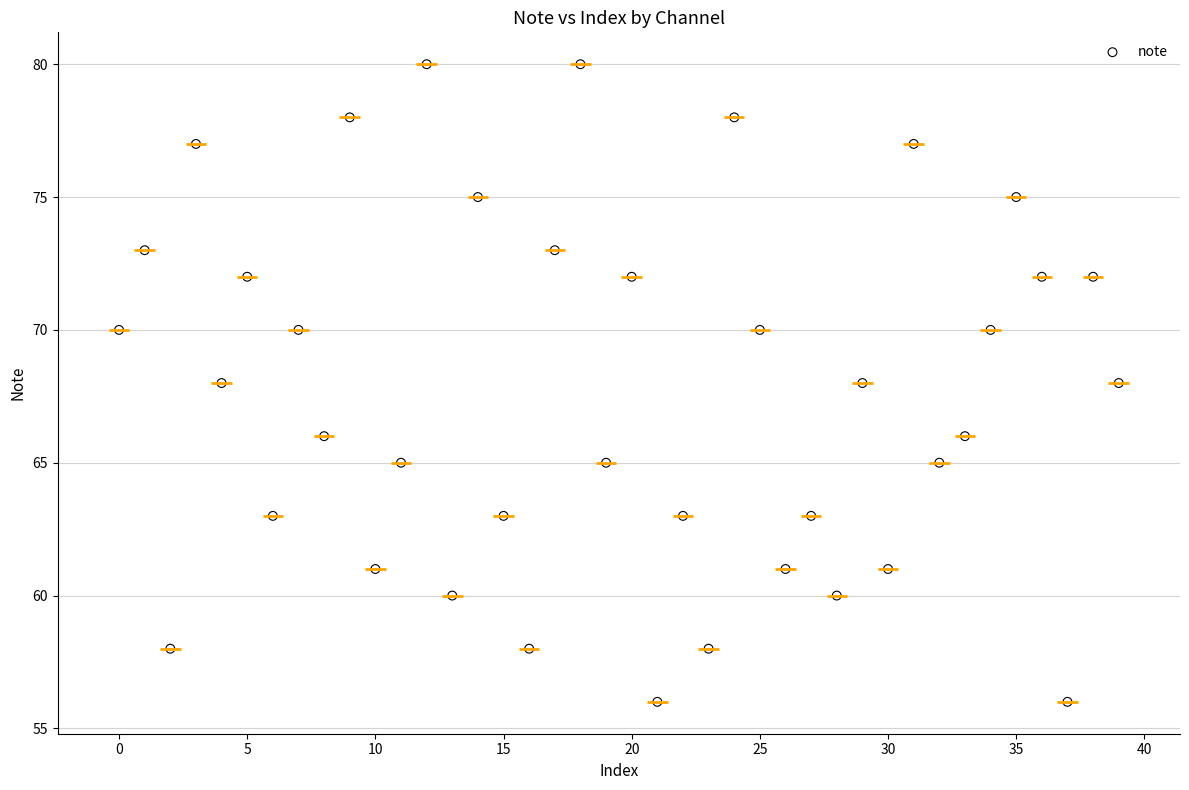

What is the range of Y values (max minus min)?

24